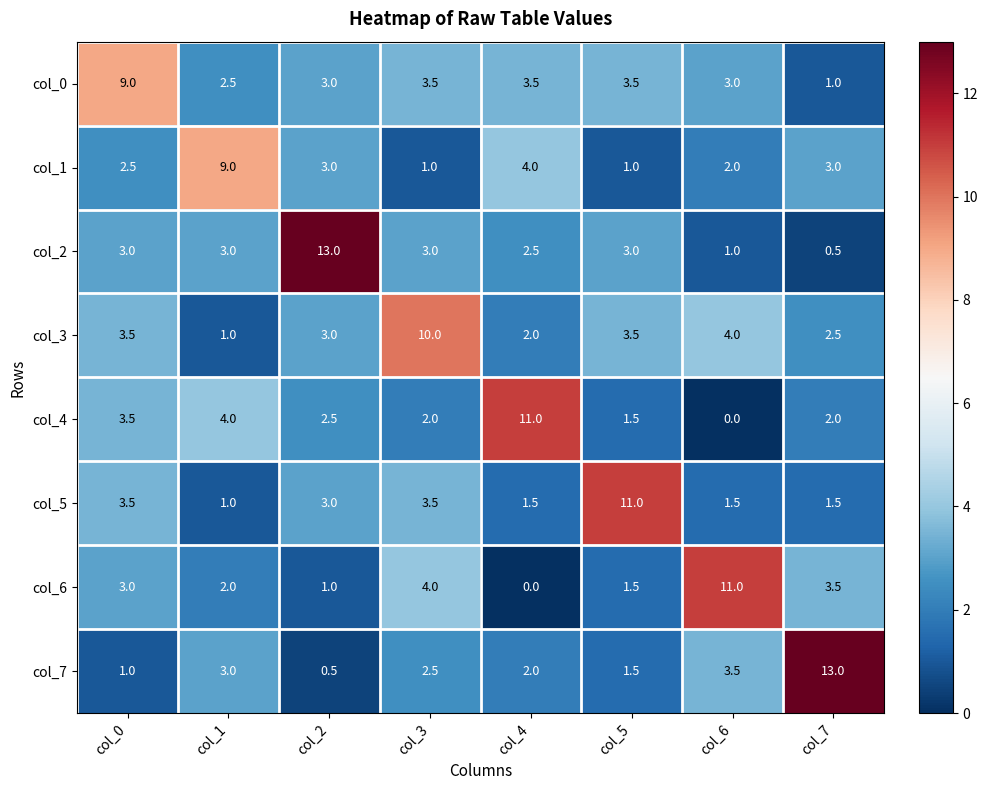

At how many categories does at least one series exceed 6?

8